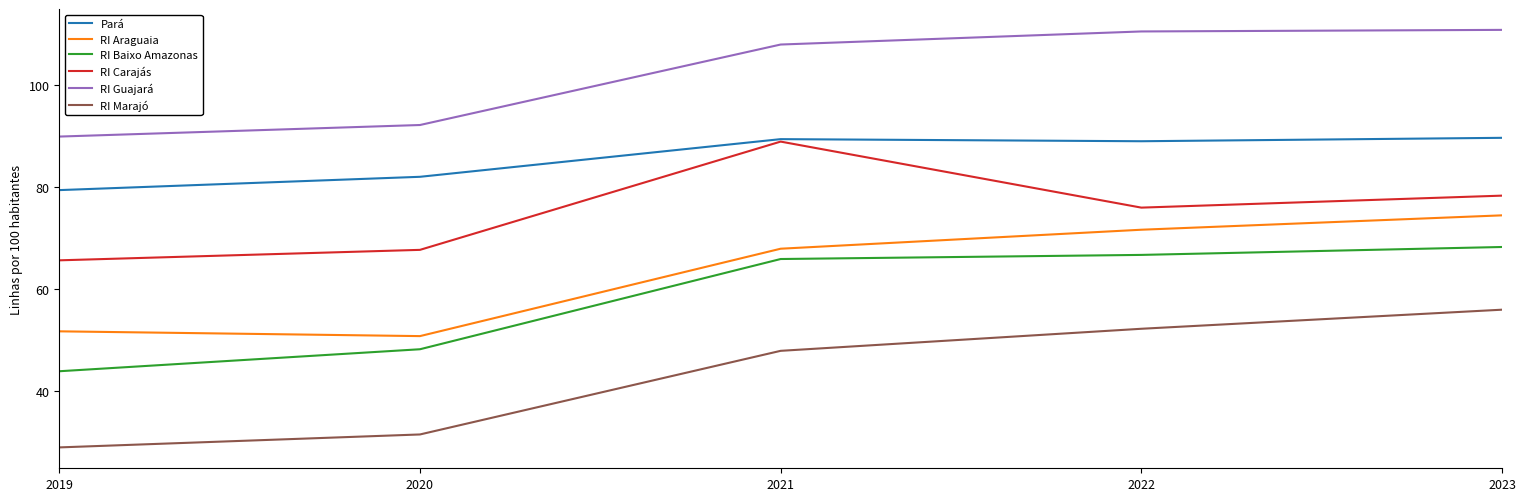

What is the greatest value displayed?

110.9